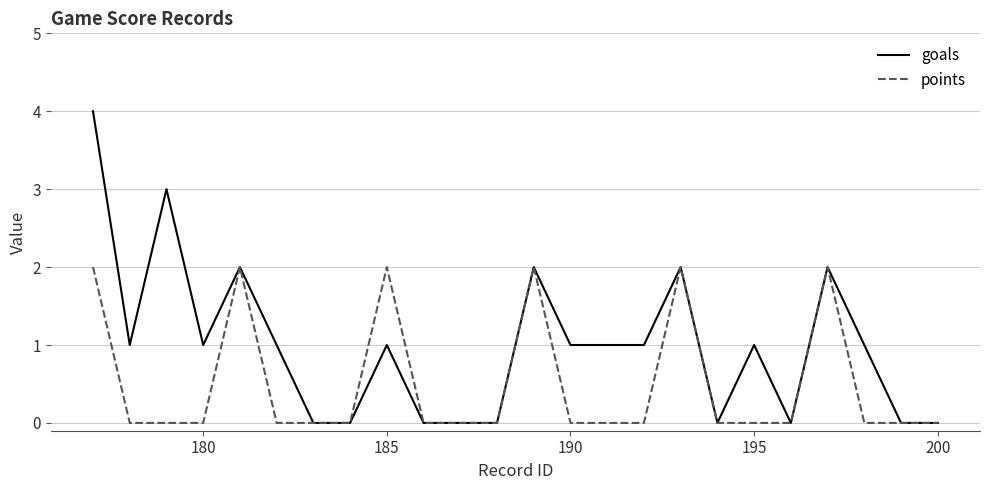

How many lines are shown in the chart?

2